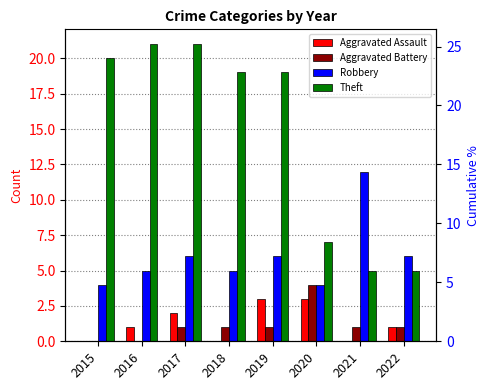

Which series changed the most between 2015 and 2017?

Aggravated Assault